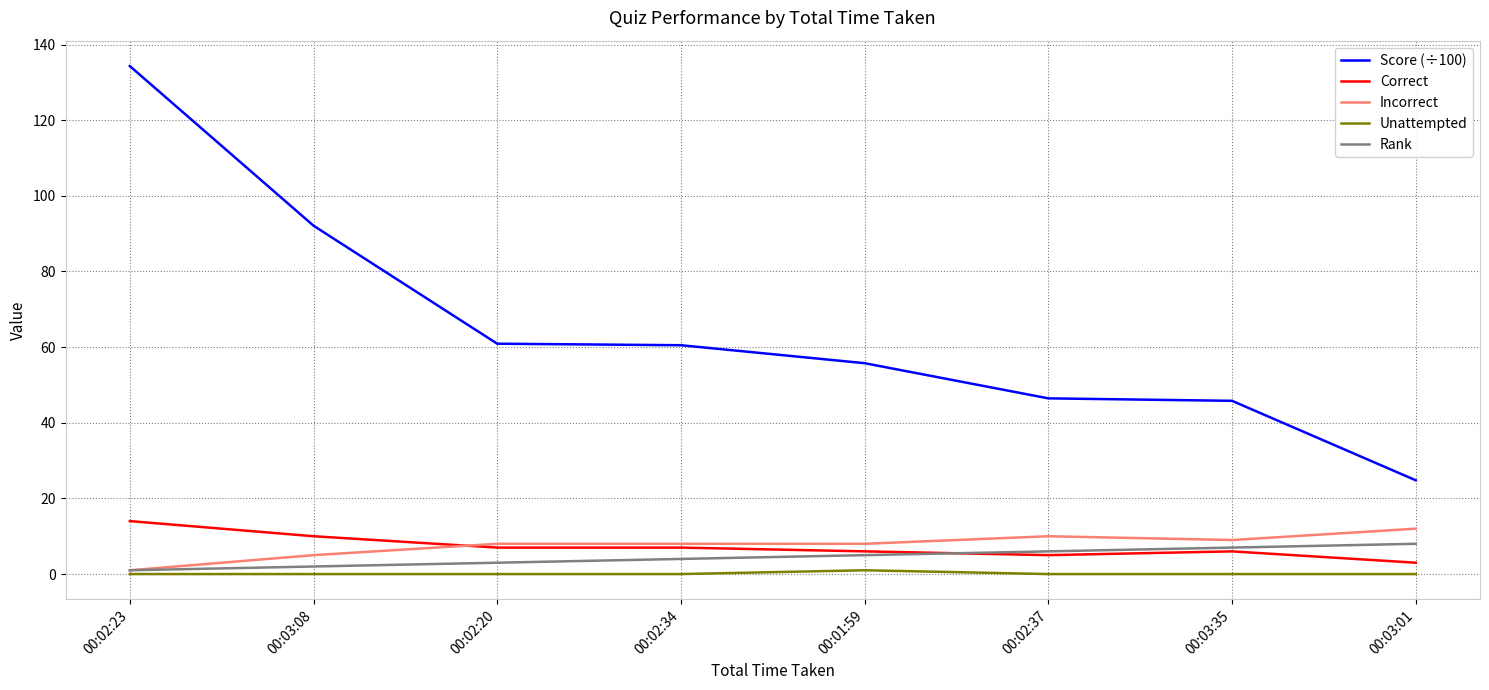

Which series has the widest spread of values?

Score (÷100)